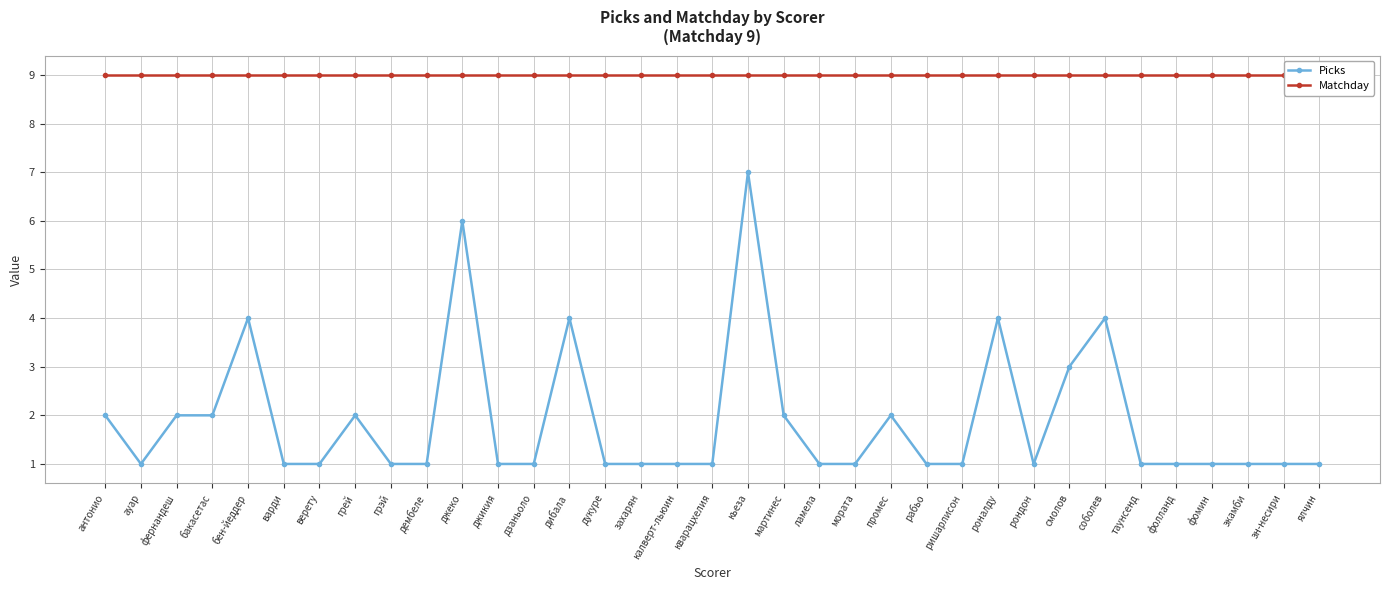

List the labels in order of Picks value, largest first.

кьеза, джеко, бен-йеддер, дибала, роналду, соболев, смолов, антонио, фернандеш, бакасетас, грей, мартинес, промес, ауар, варди, верету, грэй, дембеле, джикия, дзаньоло, дукуре, захарян, калверт-льюин, кварацхелия, ламела, мората, рабьо, ришарлисон, рондон, таунсенд, фолланд, фомин, экамби, эн-несири, ялчин